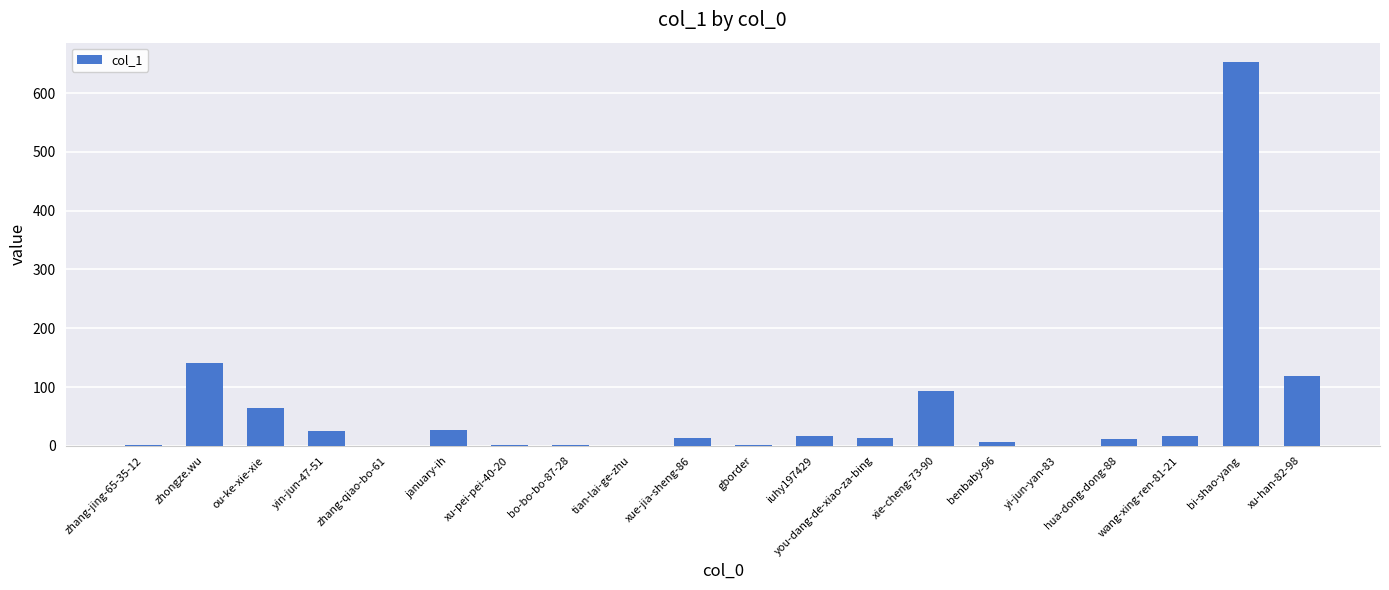

Between xu-han-82-98 and zhang-qiao-bo-61, which is larger?

xu-han-82-98